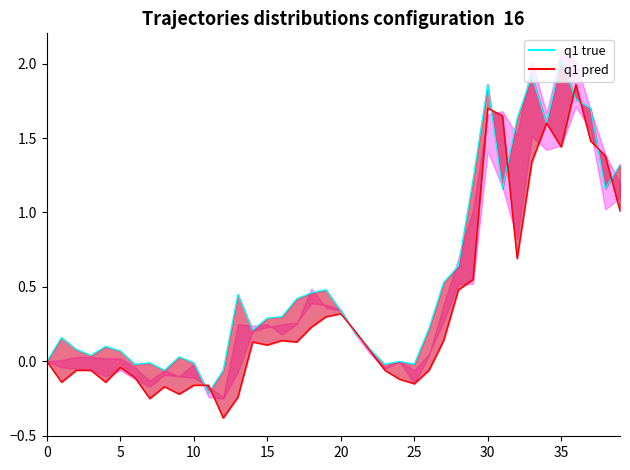

Does the chart display data point markers on the line(s)?

No